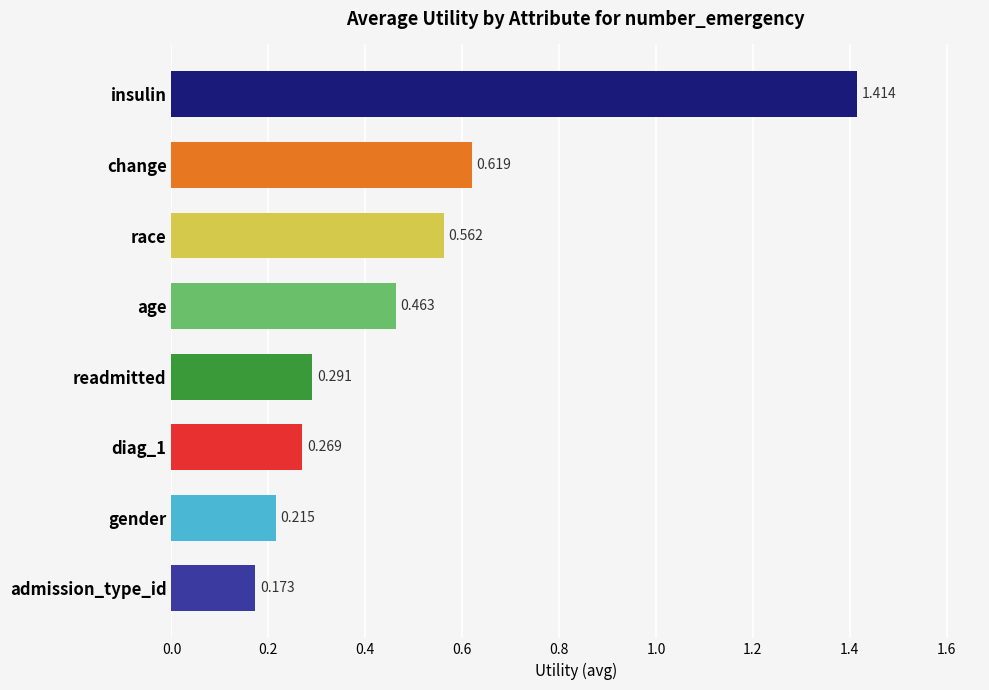

Which category has the highest value across all series?

insulin